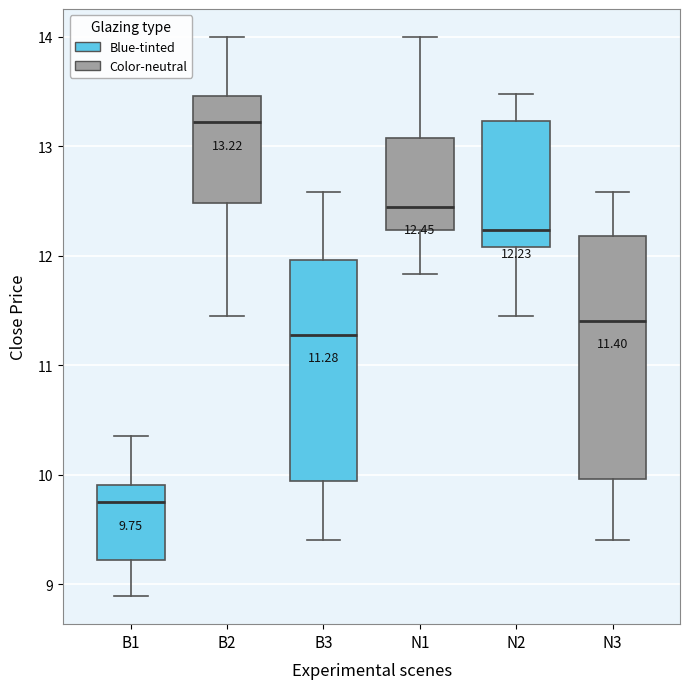

Which box's median line is the lowest?

B1